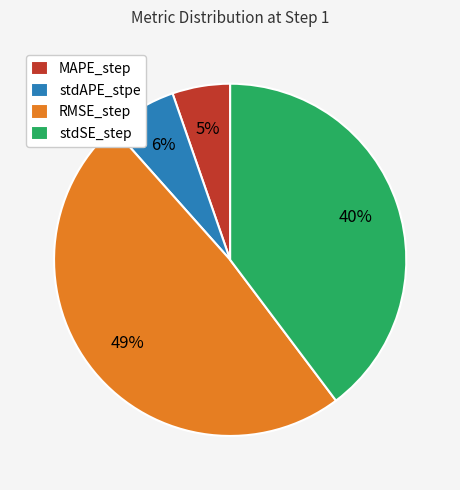

What is the smallest slice in the pie chart?

MAPE_step